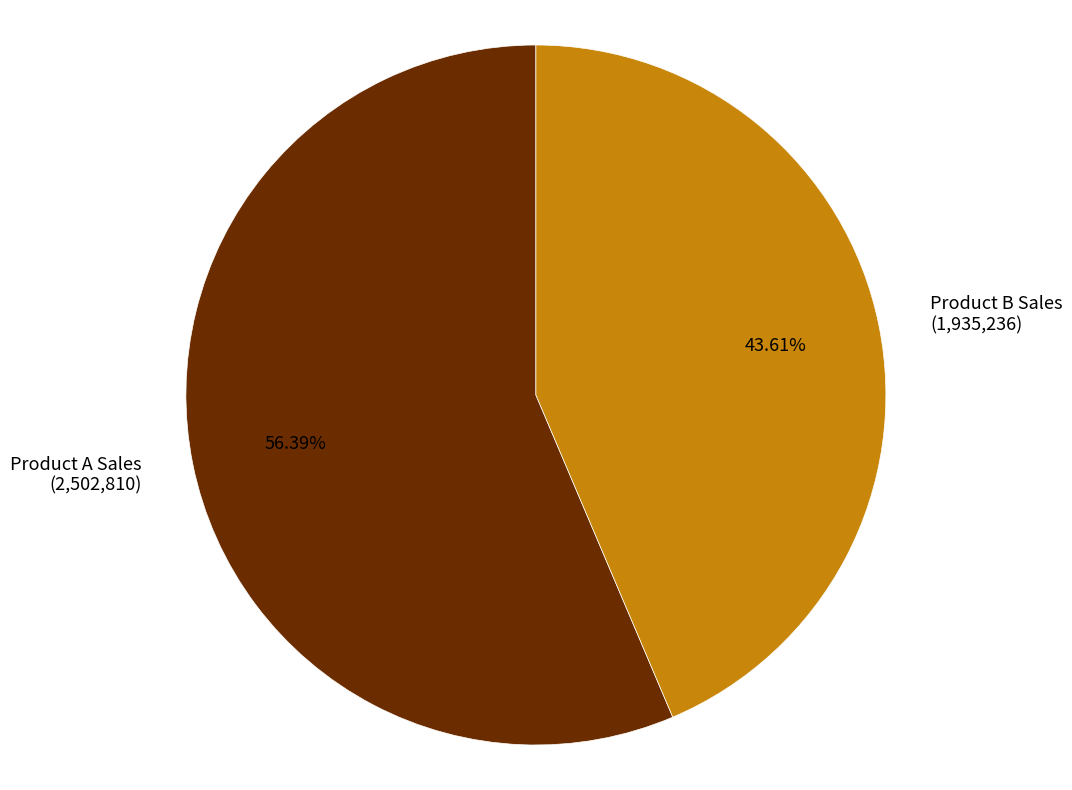

Which slice represents more than half of the pie?

Product A Sales